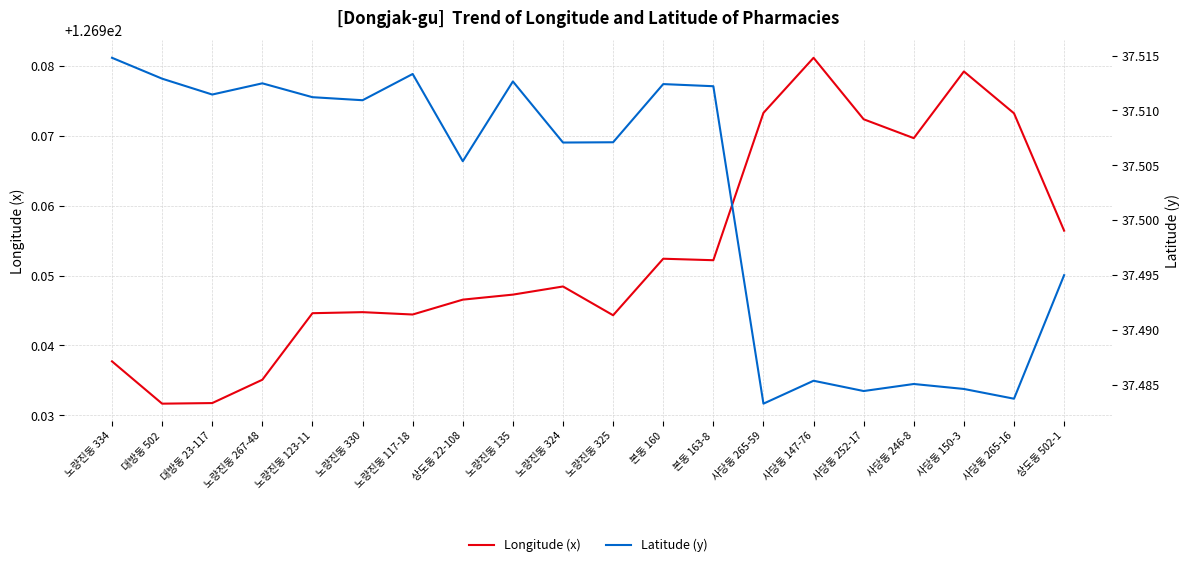

What is the label of the 17th point from the right?

노량진동 267-48